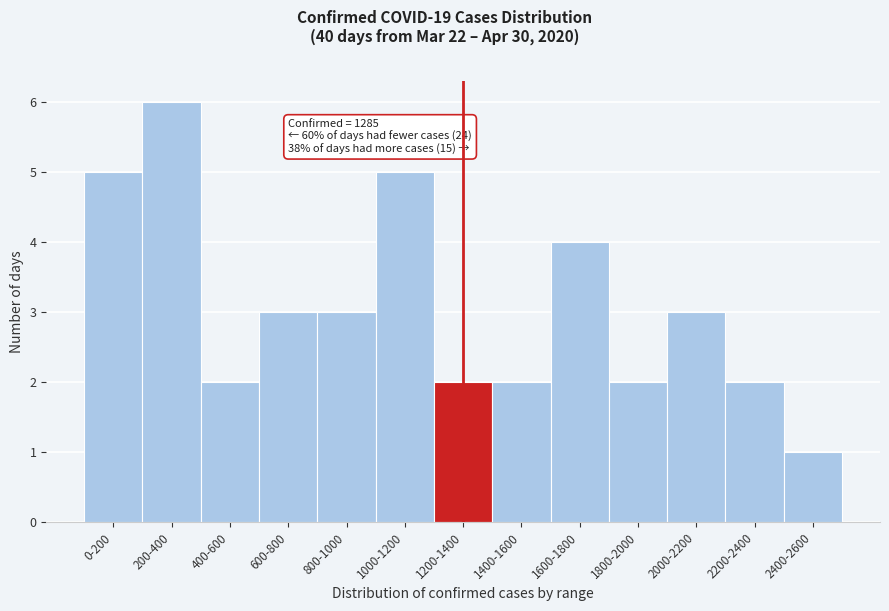

Reading left to right, transcribe all the data shown in this chart.

5	6	2	3	3	5	2	2	4	2	3	2	1